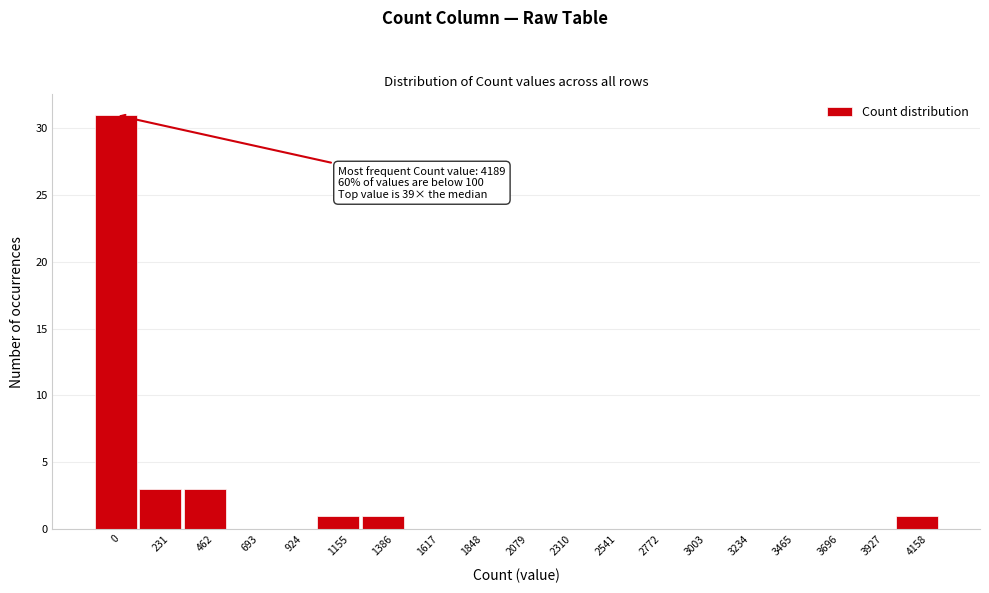

Reading right to left, transcribe all the data shown in this chart.

4158=1	3927=0	3696=0	3465=0	3234=0	3003=0	2772=0	2541=0	2310=0	2079=0	1848=0	1617=0	1386=1	1155=1	924=0	693=0	462=3	231=3	0=31